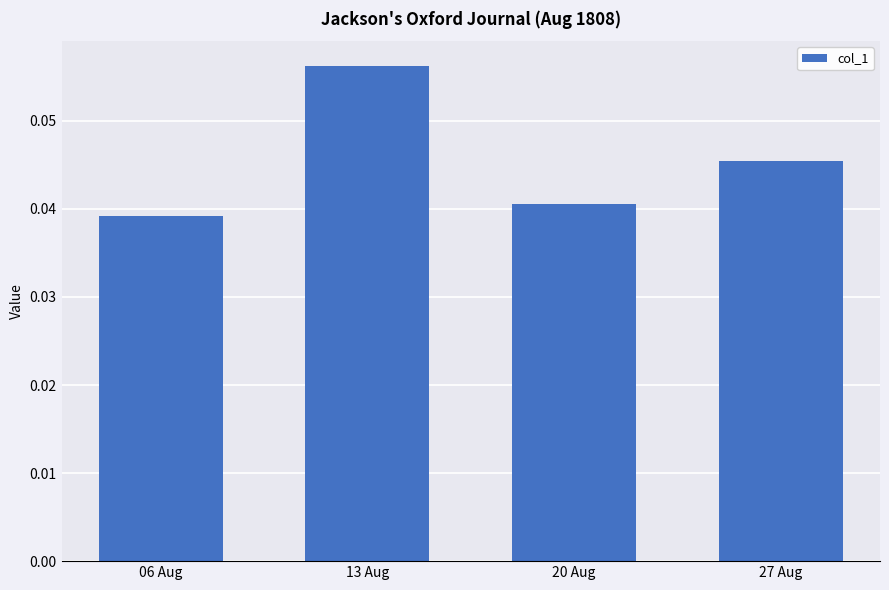

Which category has the lowest value across all series?

06 Aug